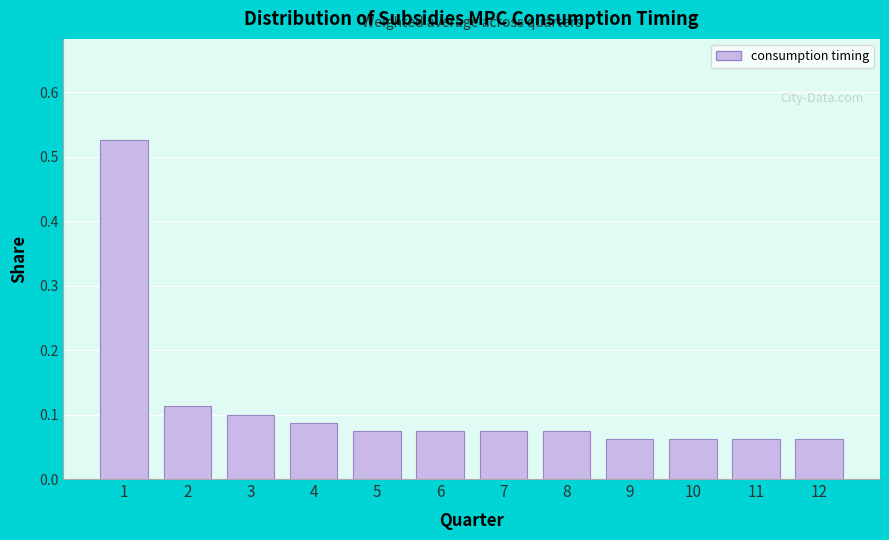

What is the change in value from 1 to 12?

-0.5